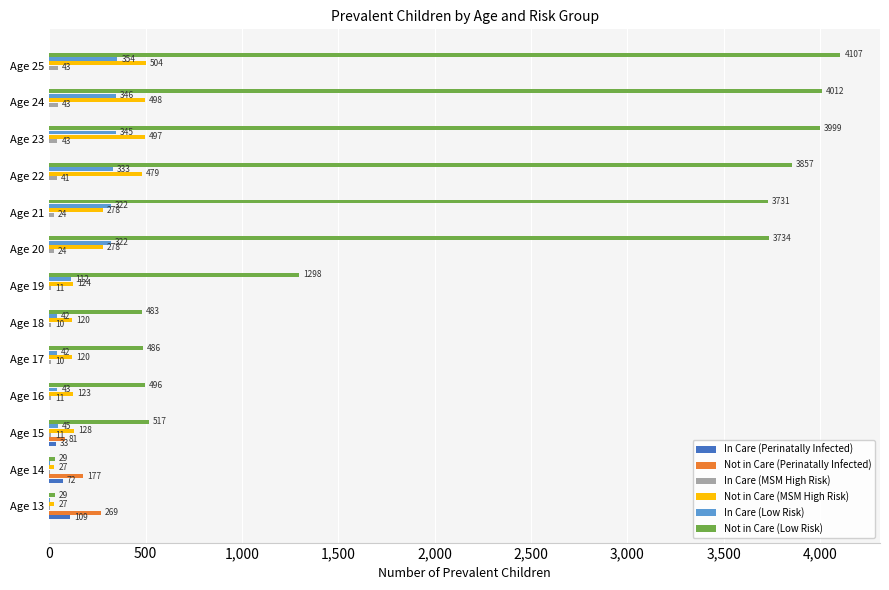

At which category is the sum across all series the highest?

Age 25